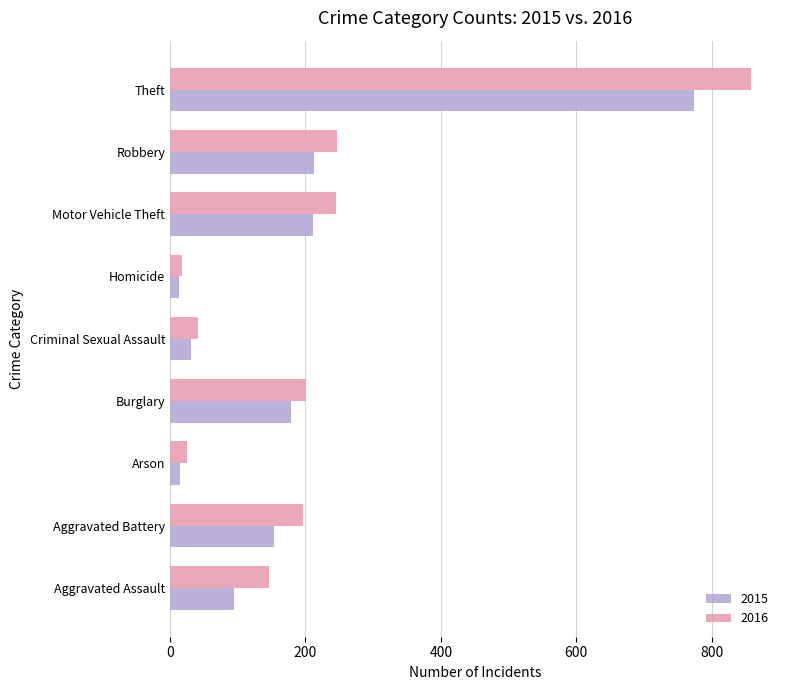

At which category is the sum across all series the highest?

Theft